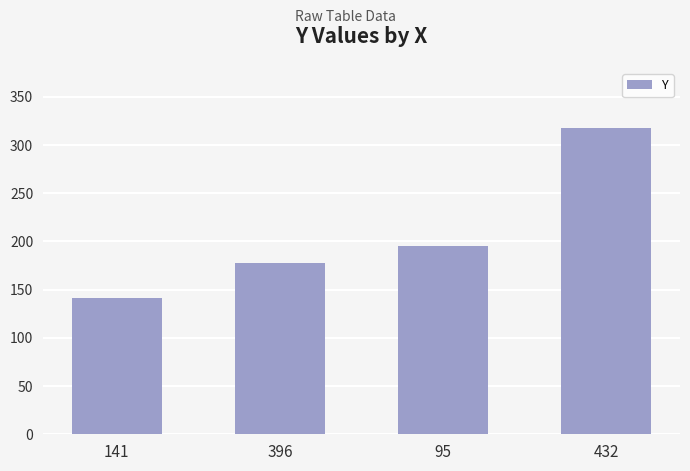

Reading left to right, what are all the values shown in this chart?

141	178	195	318